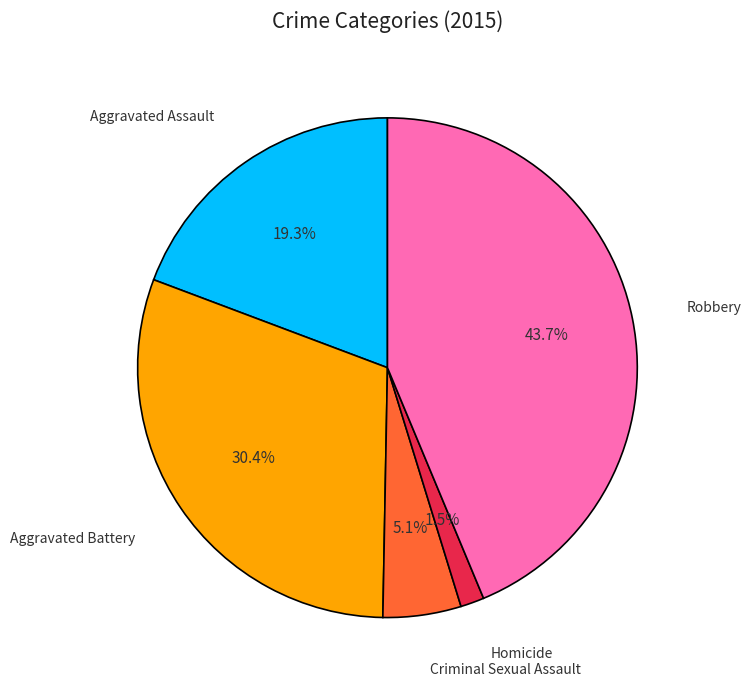

Is there any slice that represents more than half of the pie?

No